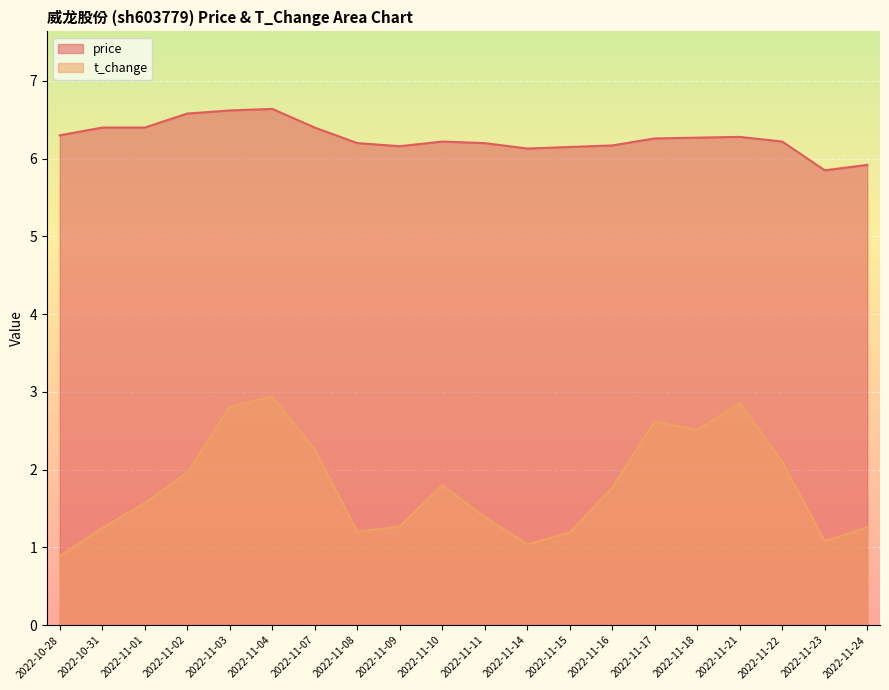

At which category does the chart reach its peak across all series?

2022-11-04